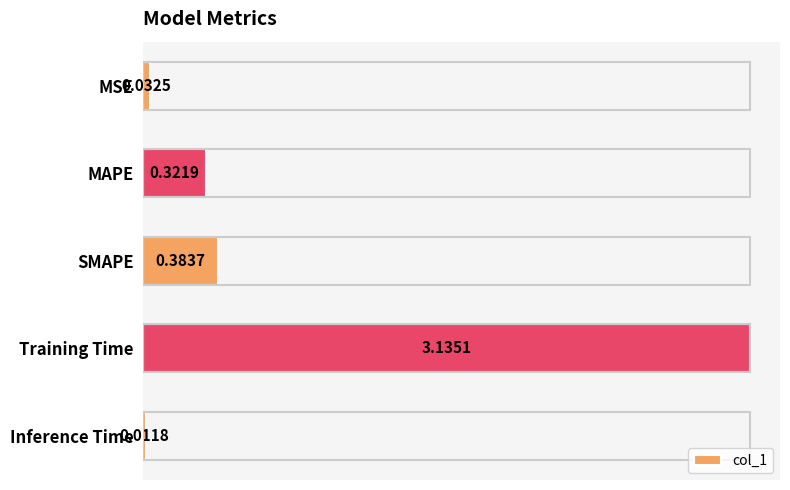

What is the average value?

0.8